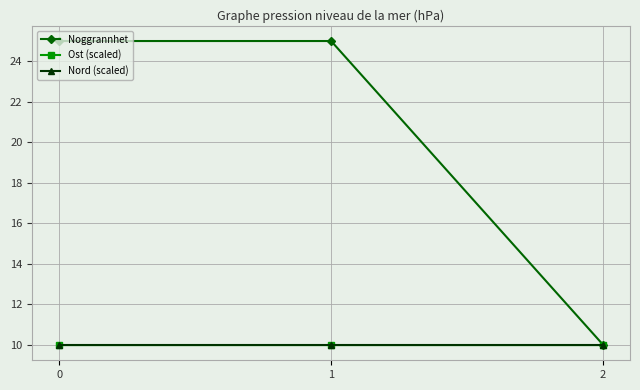

The value of Noggrannhet at 0 is 25.0. True or false?

True